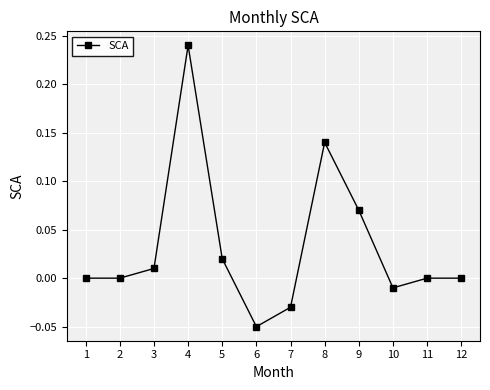

Which category has the lowest value across all series?

6